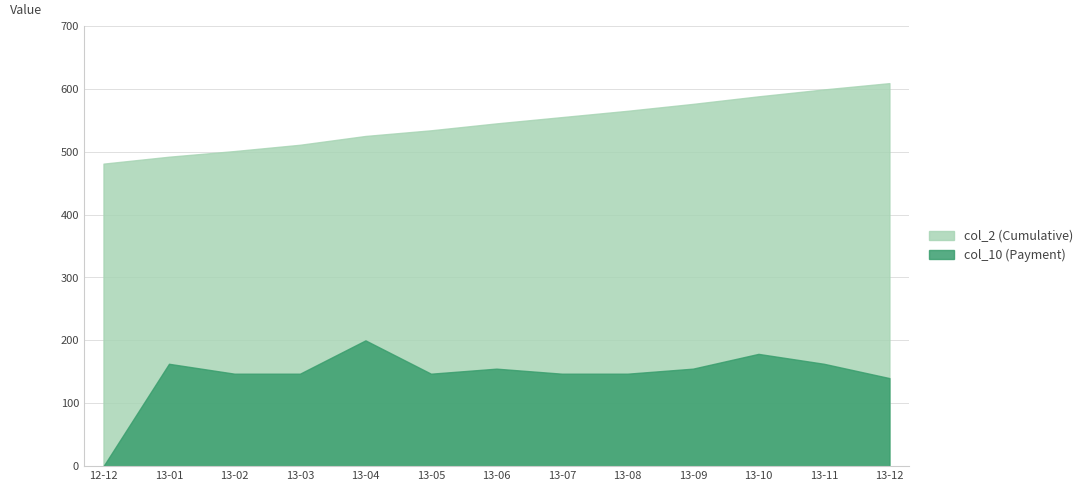

At which label does col_2 (Cumulative) reach its minimum?

12-12